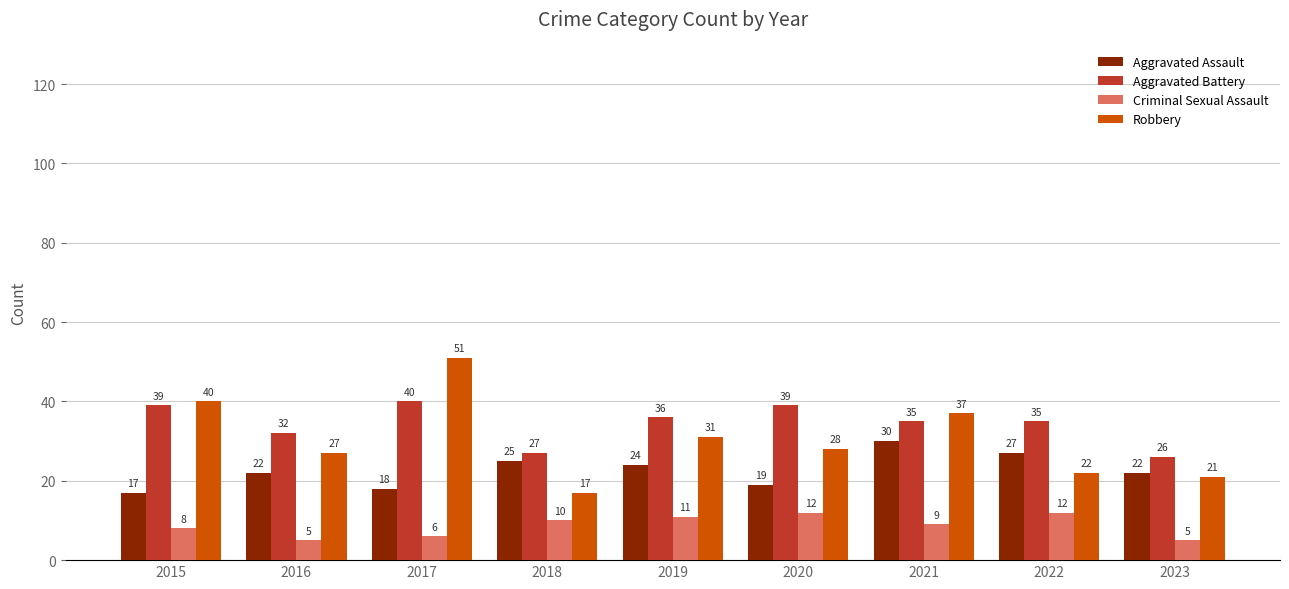

The value of Aggravated Battery at 2022 is 62. True or false?

False